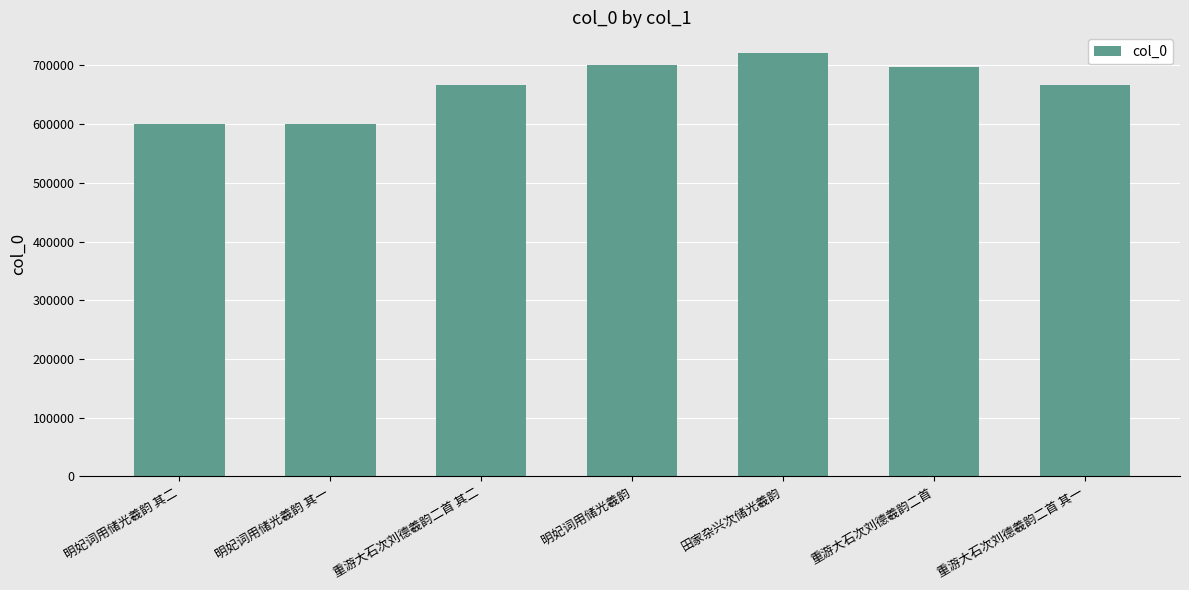

Does the chart contain stacked bars?

No